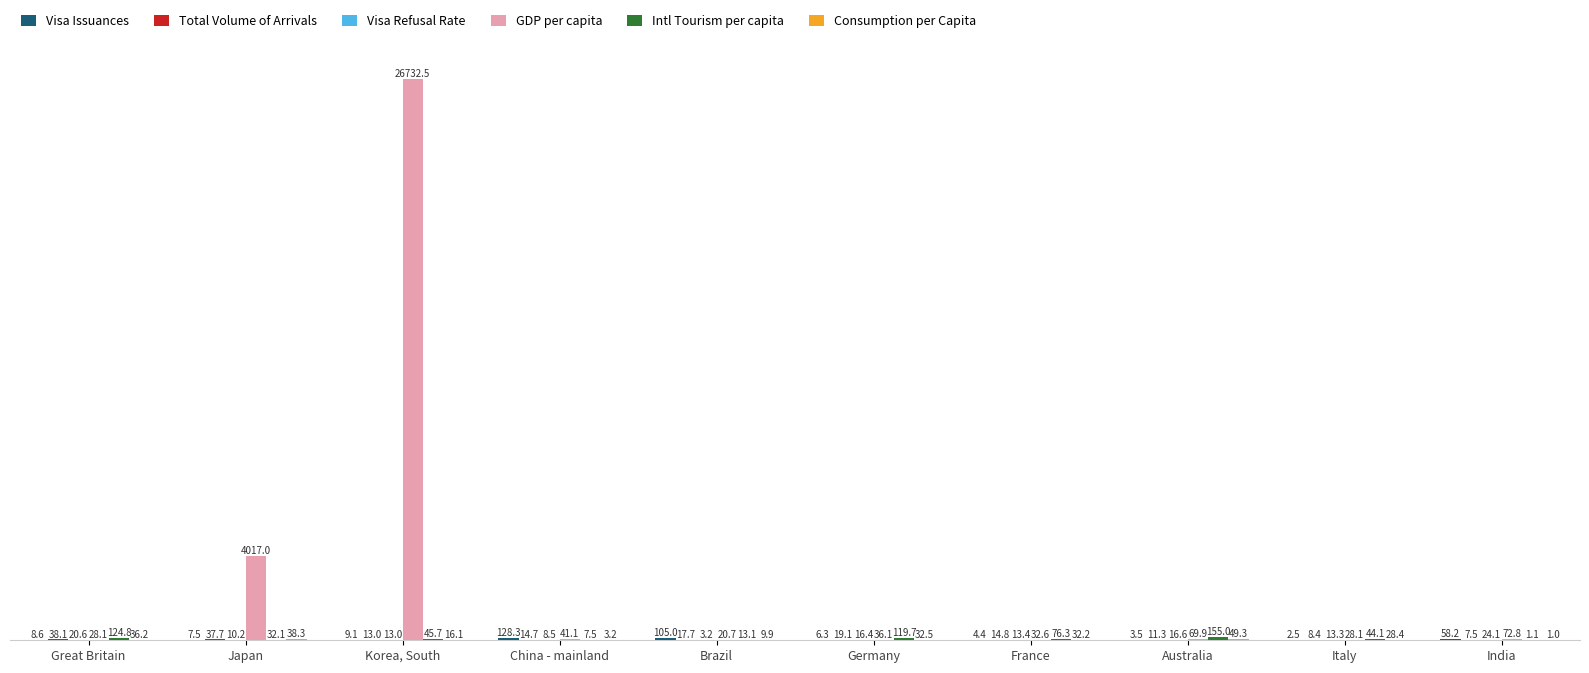

What is the greatest value displayed?

26732.5